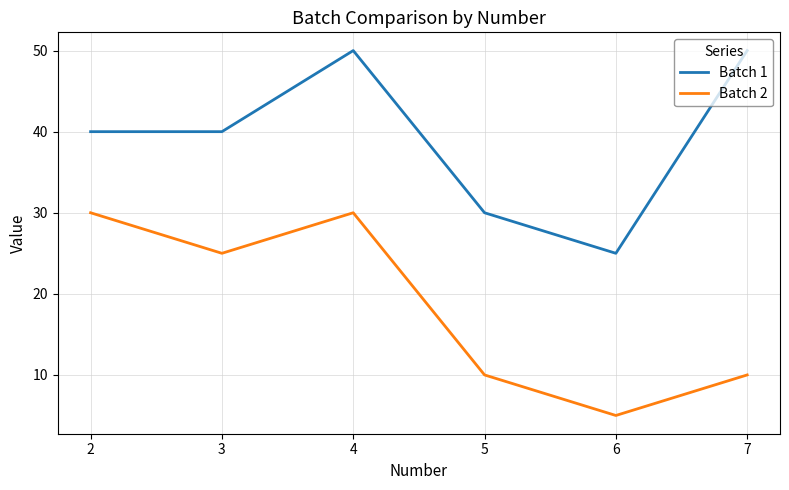

What is the maximum value for Batch 2?

30